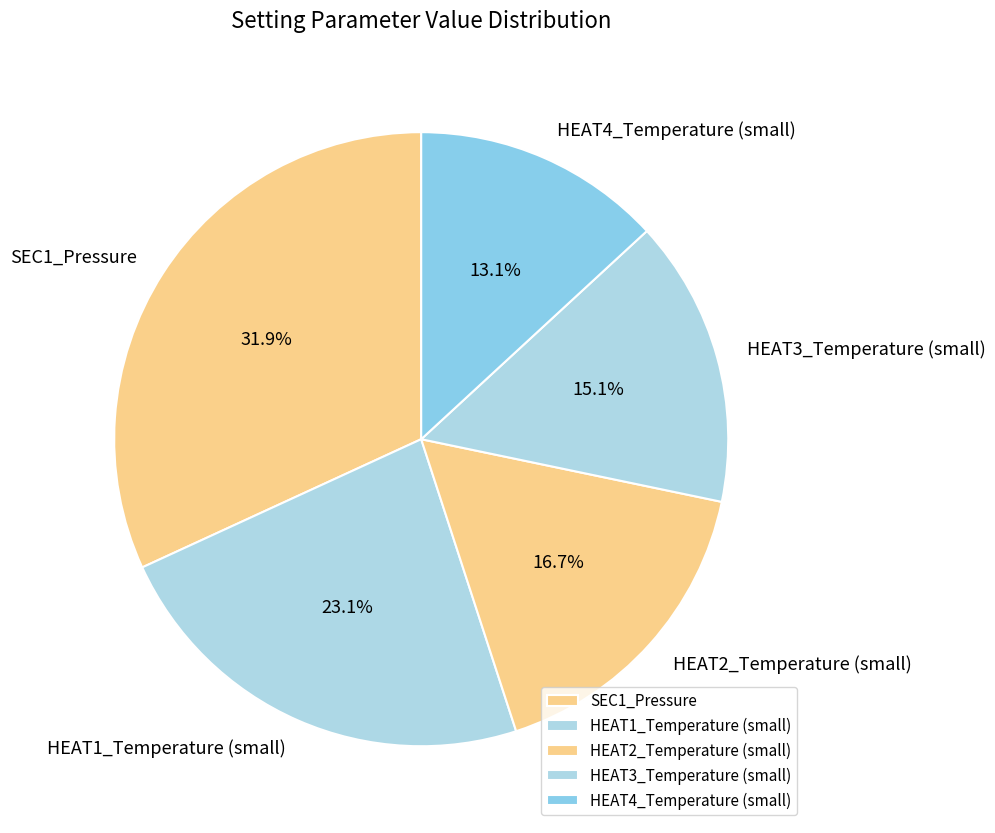

Do HEAT4_Temperature (small) and SEC1_Pressure together represent more than half of the pie?

No